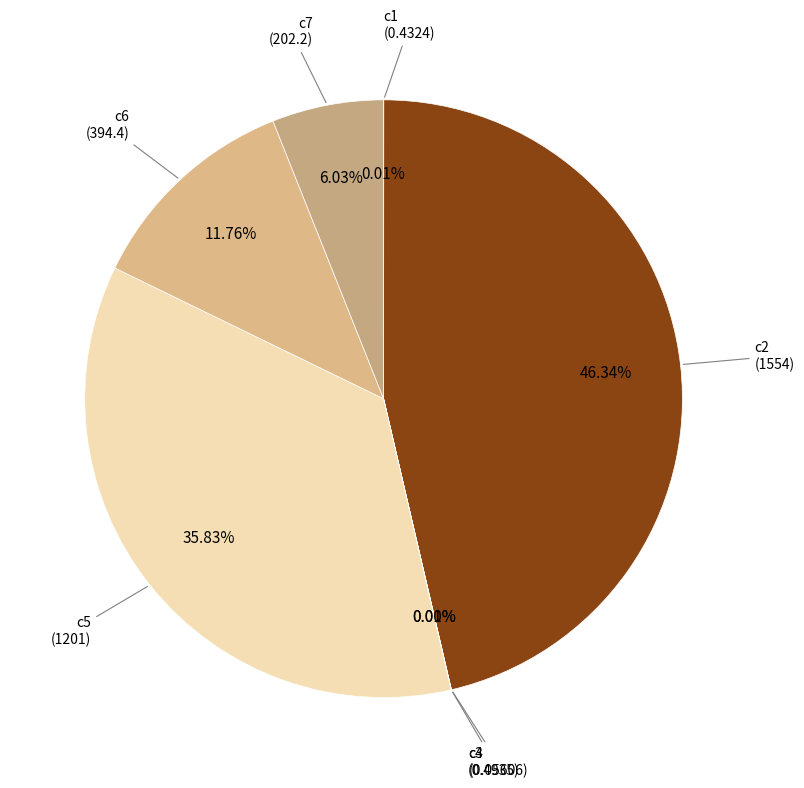

Approximately how many times larger is the value at c7 compared to c6?

0.5